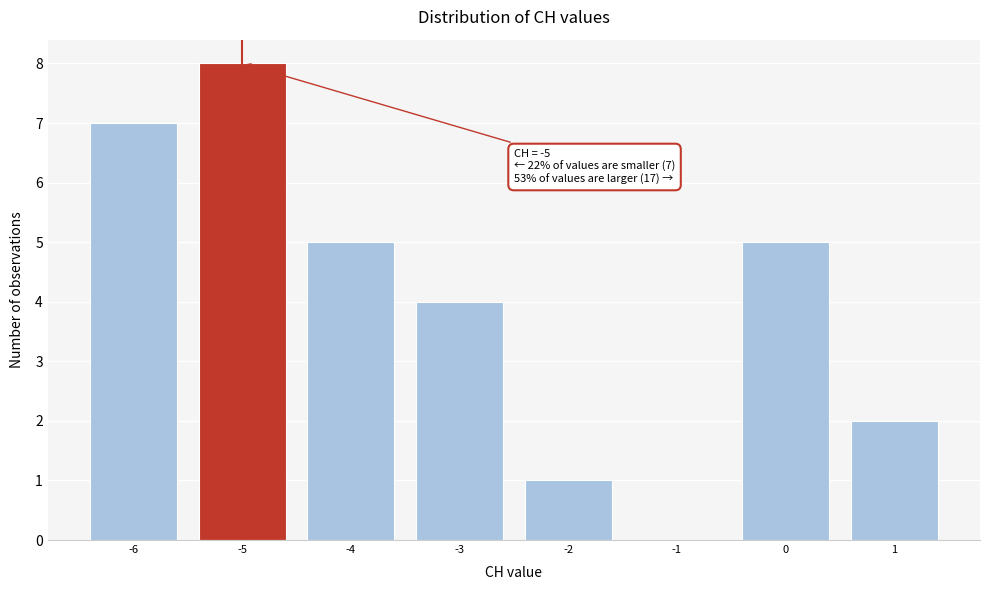

Over which range of the x-axis is the bar tallest?

-5.5 to -4.5